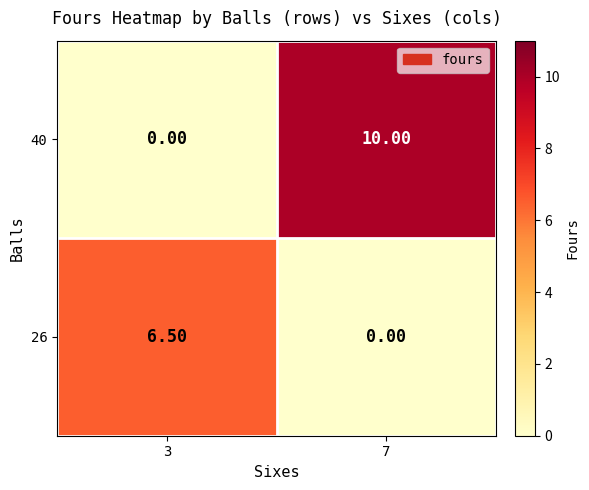

Between 3 and 7, which series saw the biggest shift?

40